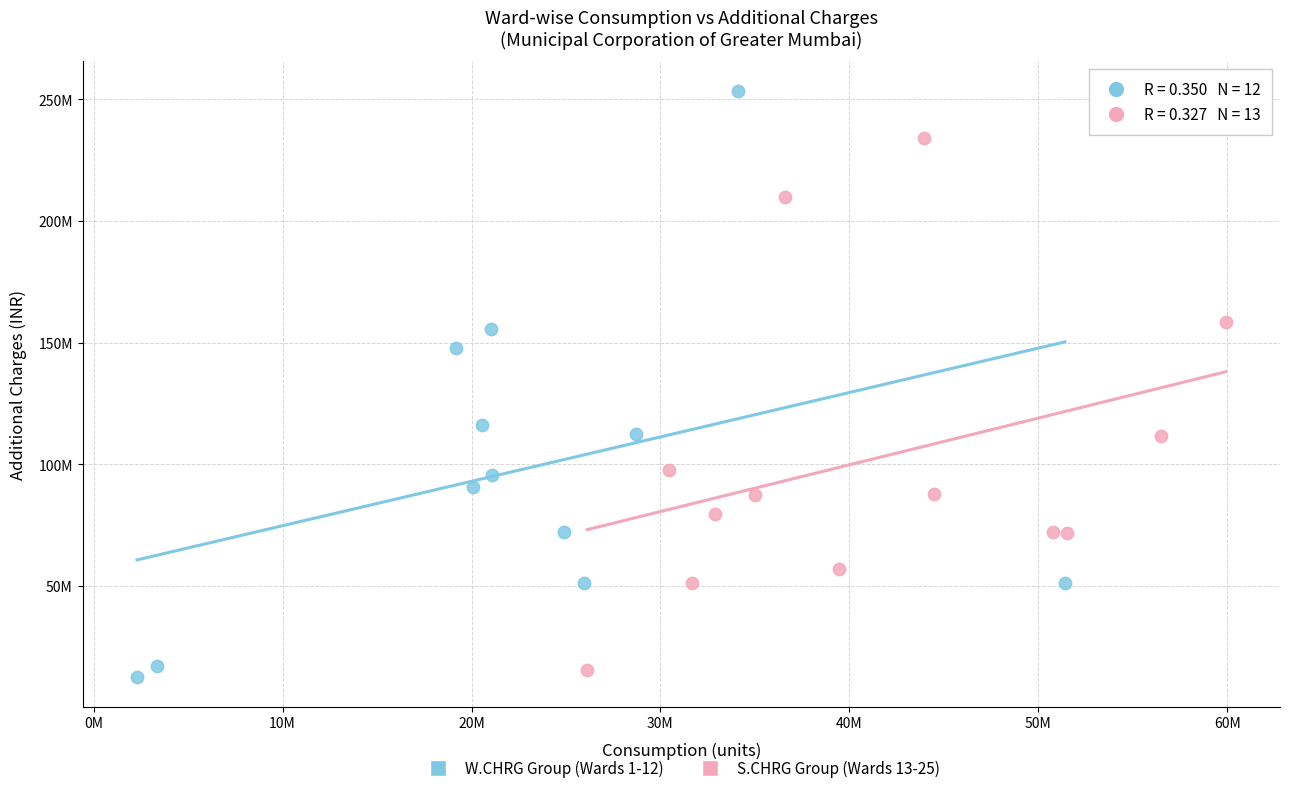

What are all the series names shown in the legend?

W.CHRG Group (Wards 1-12), S.CHRG Group (Wards 13-25)